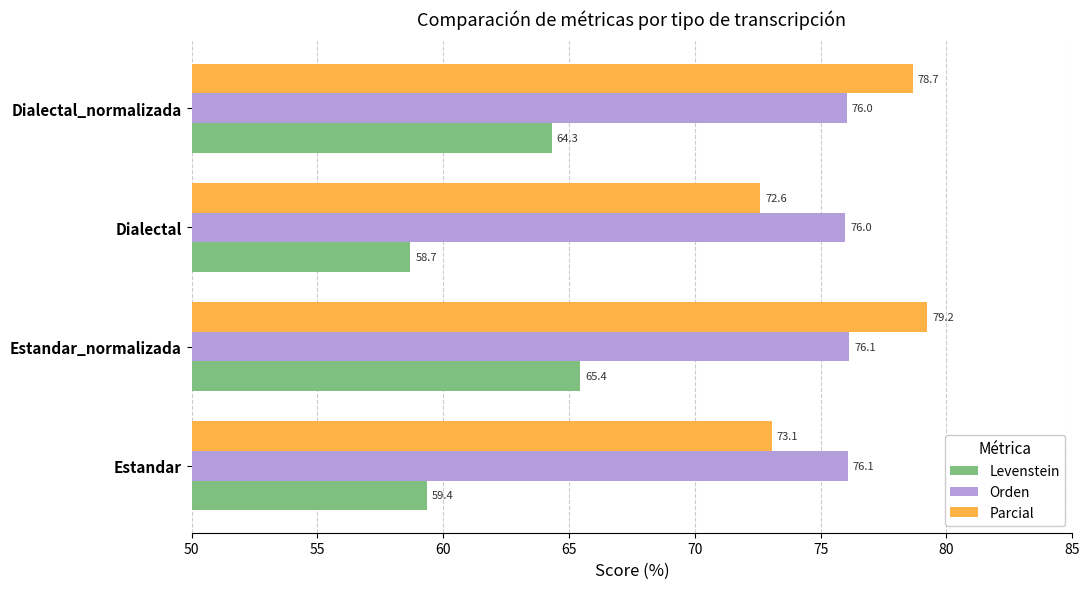

The value of Parcial at Estandar_normalizada is 120.3. True or false?

False